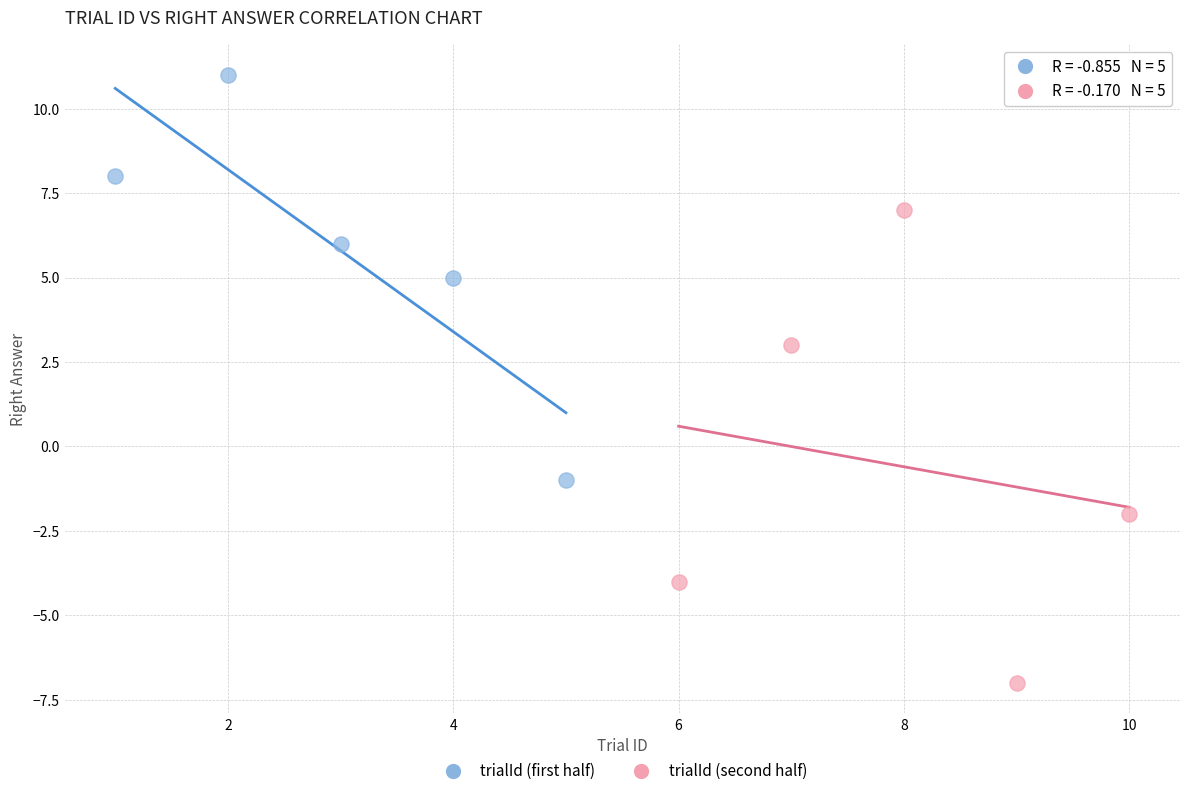

Which series contains the lowest Y value?

trialId (second half)